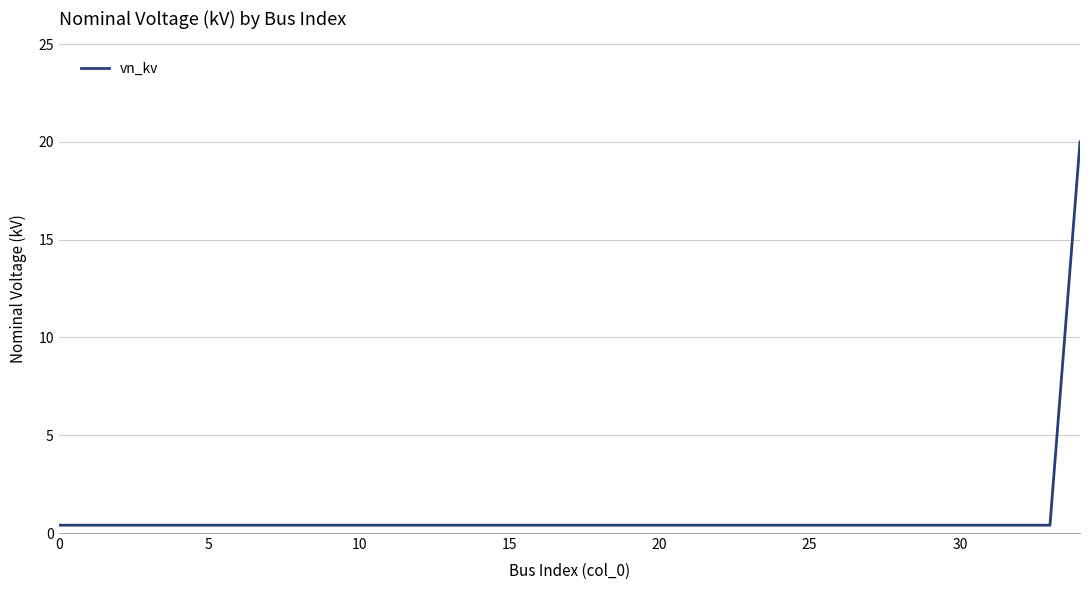

Does the chart have visible grid lines?

Yes